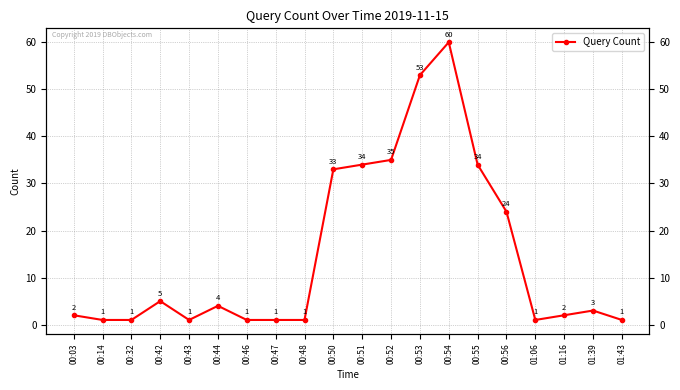

What is the label of the 8th point from the right?

00:53